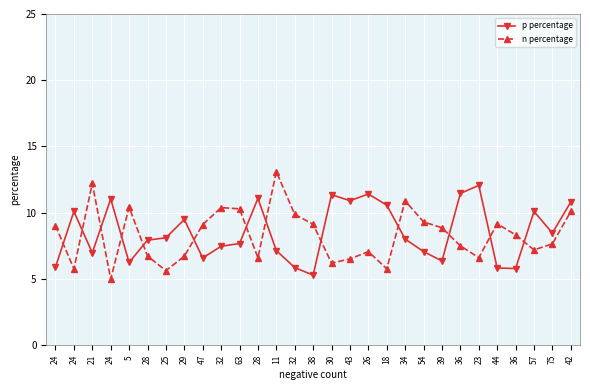

Rank the series by their maximum value, from highest to lowest.

n percentage, p percentage